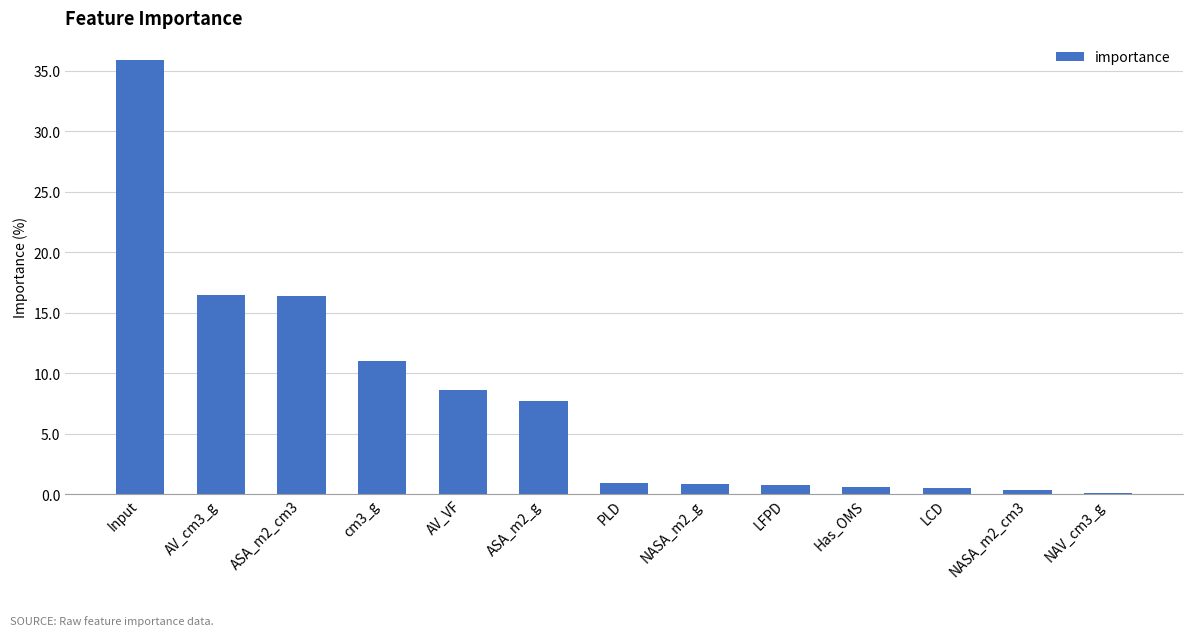

What is the label of the 9th bar from the right?

AV_VF